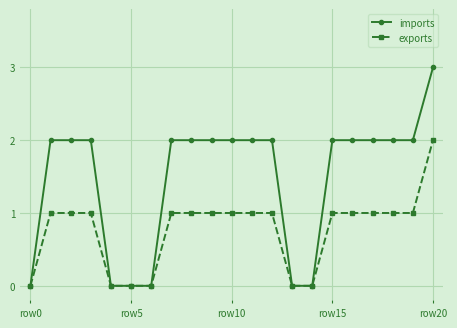

List the series in order of their overall mean, lowest first.

exports, imports